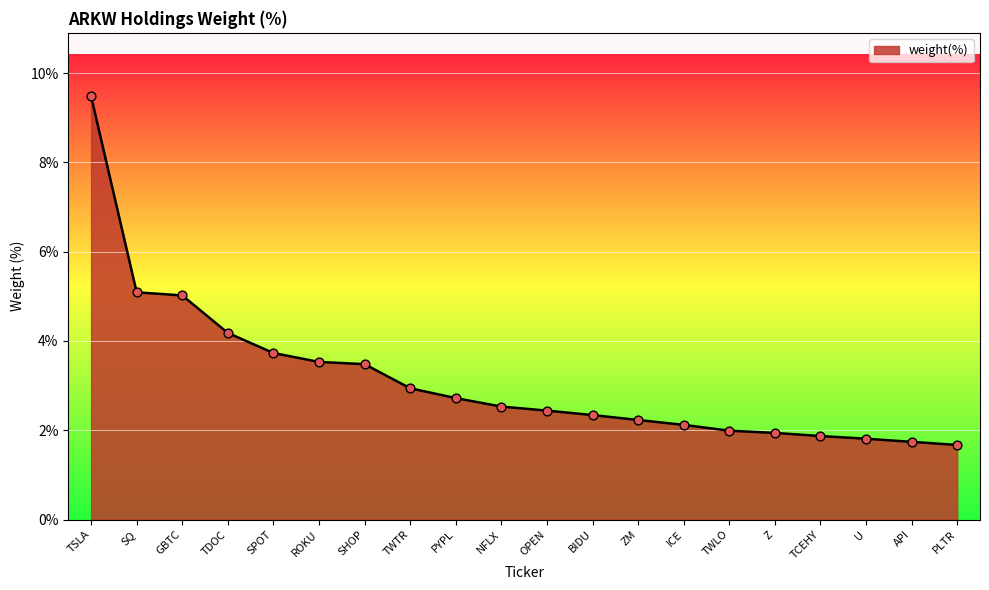

What is the change in value from TDOC to PYPL?

-1.5